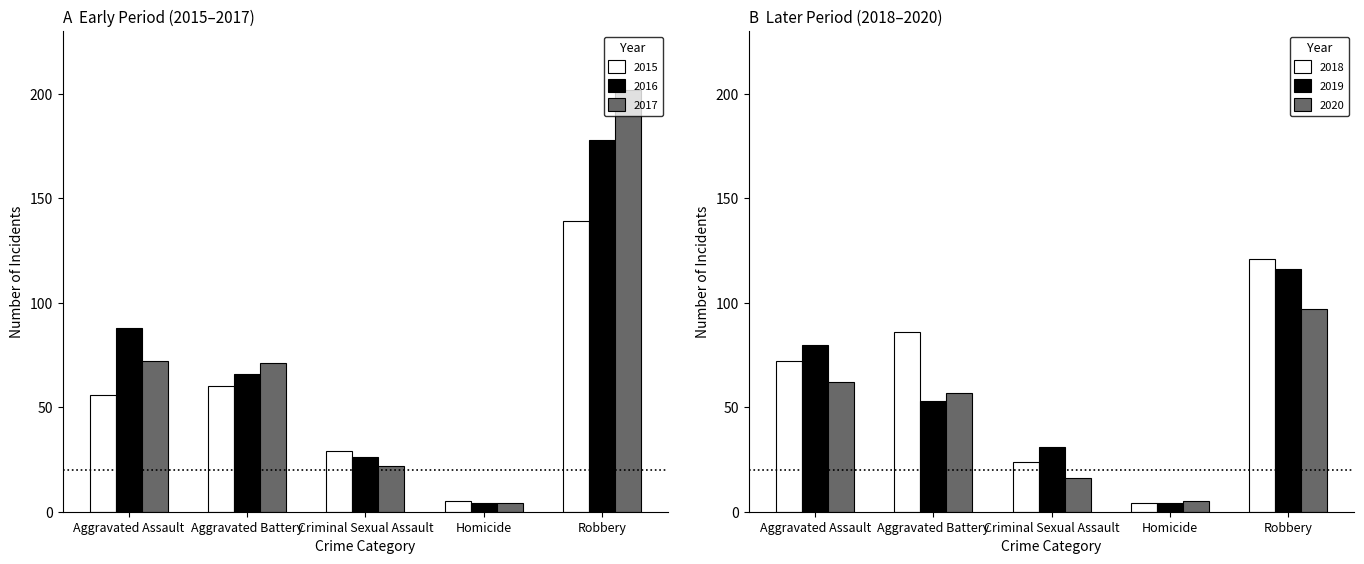

At which label does 2020 first exceed 57?

Aggravated Assault